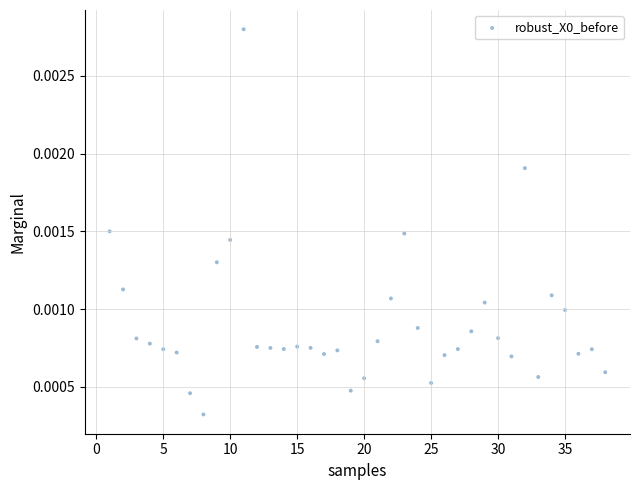

What is the range of X values (max minus min)?

37.0